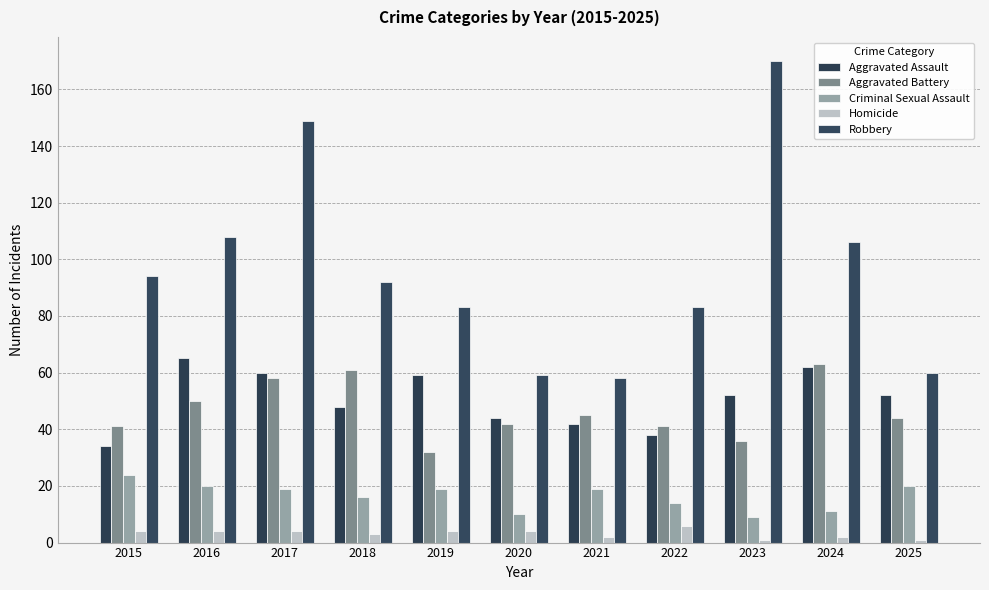

Is the value of Criminal Sexual Assault at 2016 greater than the value of Homicide at 2023?

Yes